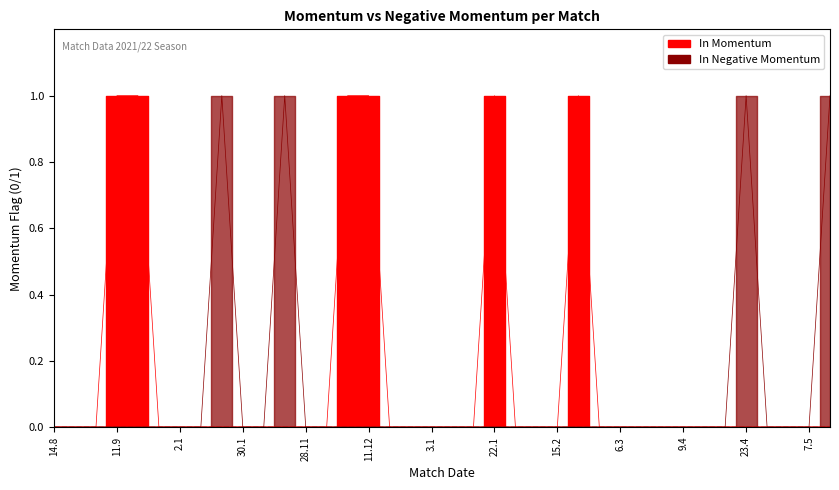

True or false: In Momentum and In Negative Momentum cross at least once.

False